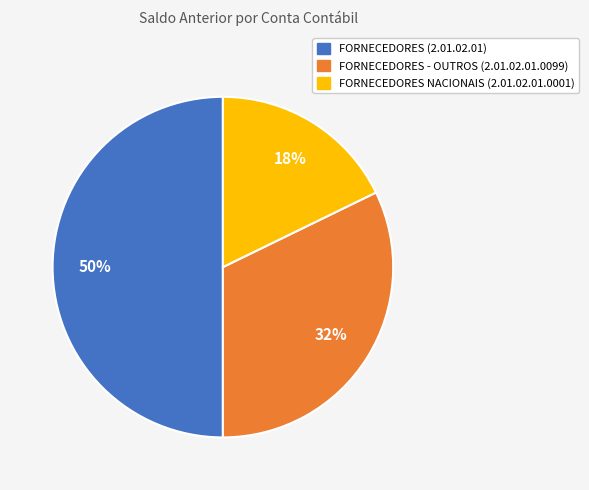

Which category has the smallest portion of the pie?

FORNECEDORES NACIONAIS (2.01.02.01.0001)